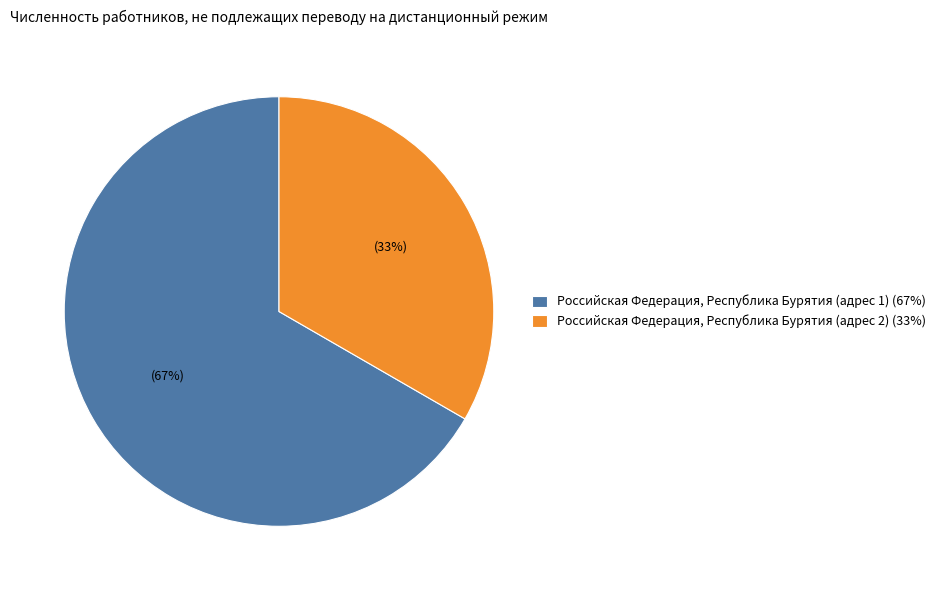

Do Российская Федерация, Республика Бурятия (адрес 2) and Российская Федерация, Республика Бурятия (адрес 1) together represent more than half of the pie?

Yes